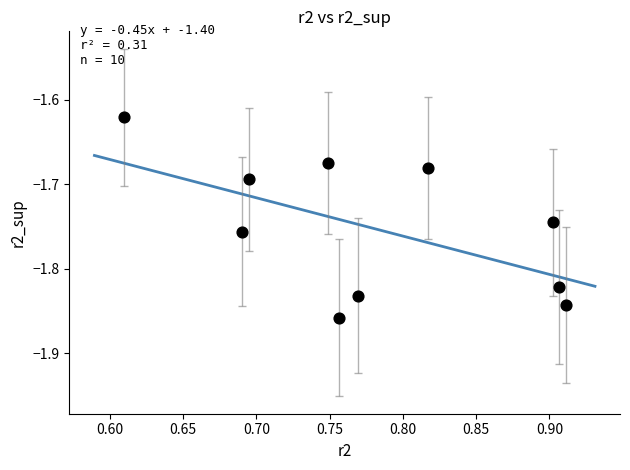

What is the average X value?

0.8